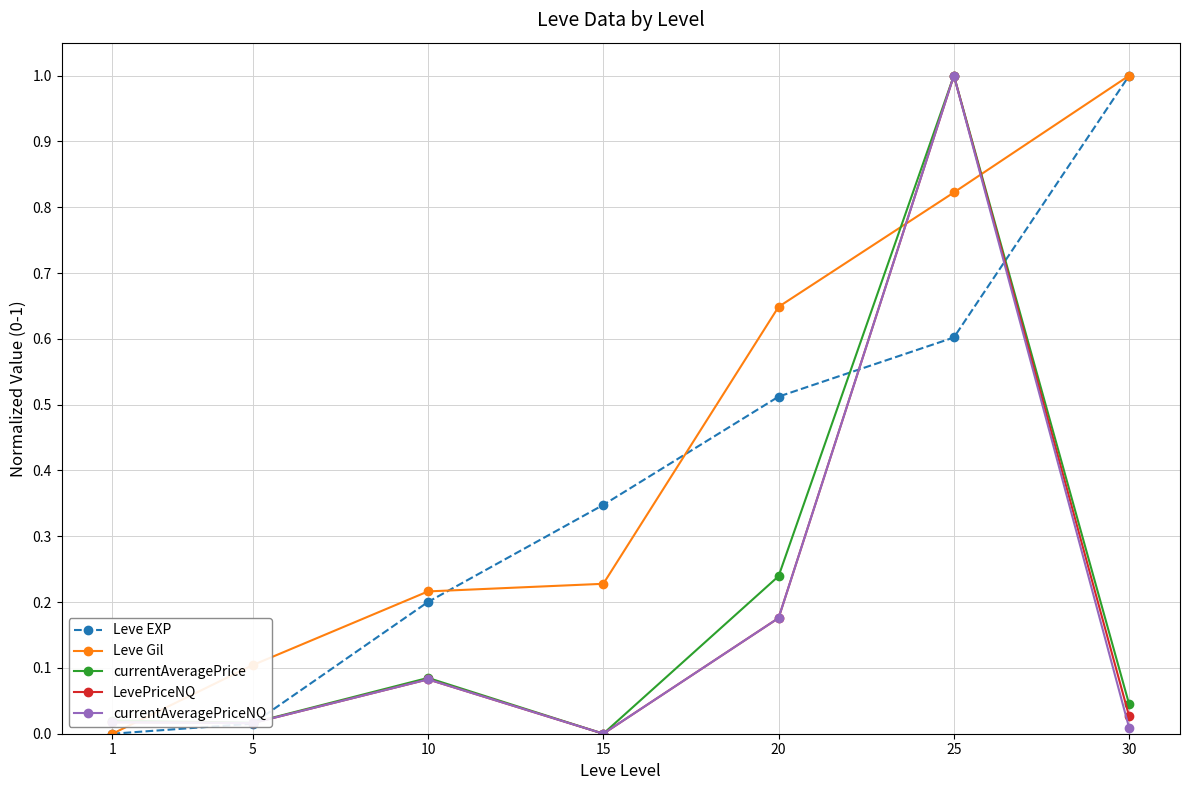

Is it true that LevePriceNQ equals 1.5 at 25?

False